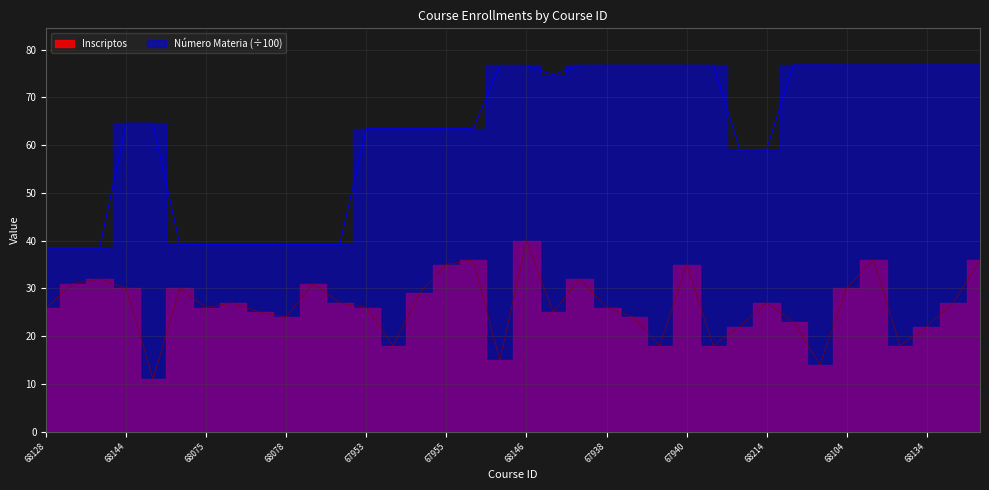

At which category does Inscriptos reach its first local peak?

68130